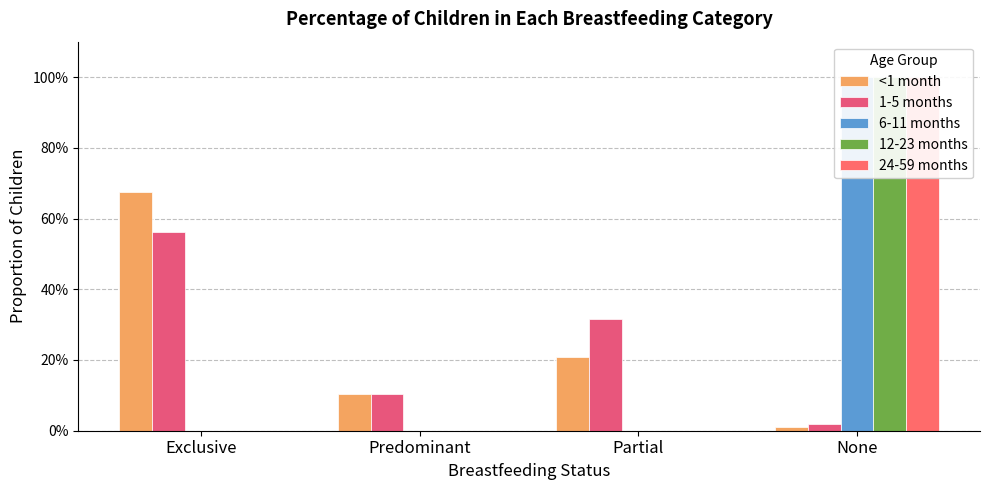

Which has a higher value, Predominant or None?

Predominant